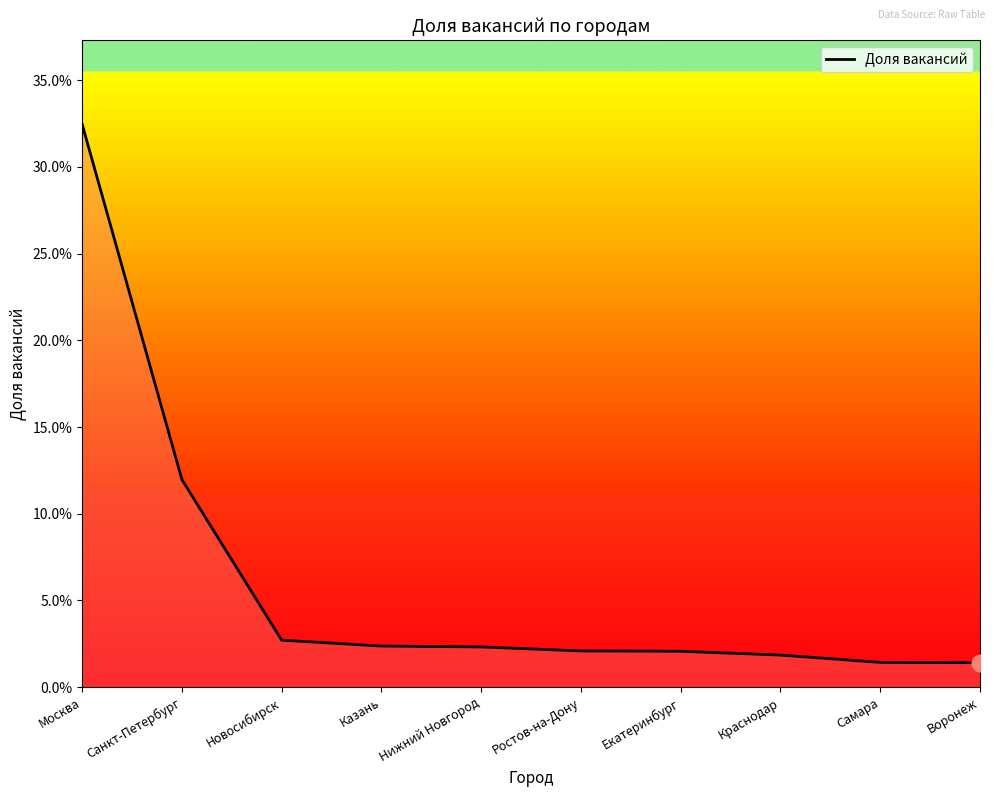

Does the chart display data point markers on the line(s)?

No